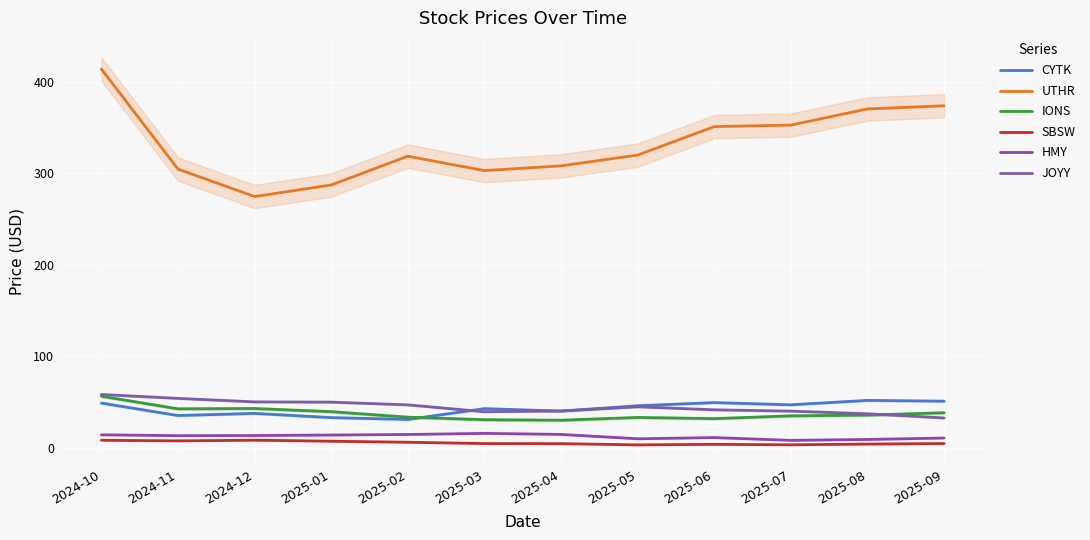

Where does the JOYY series first go above 44?

2024-10